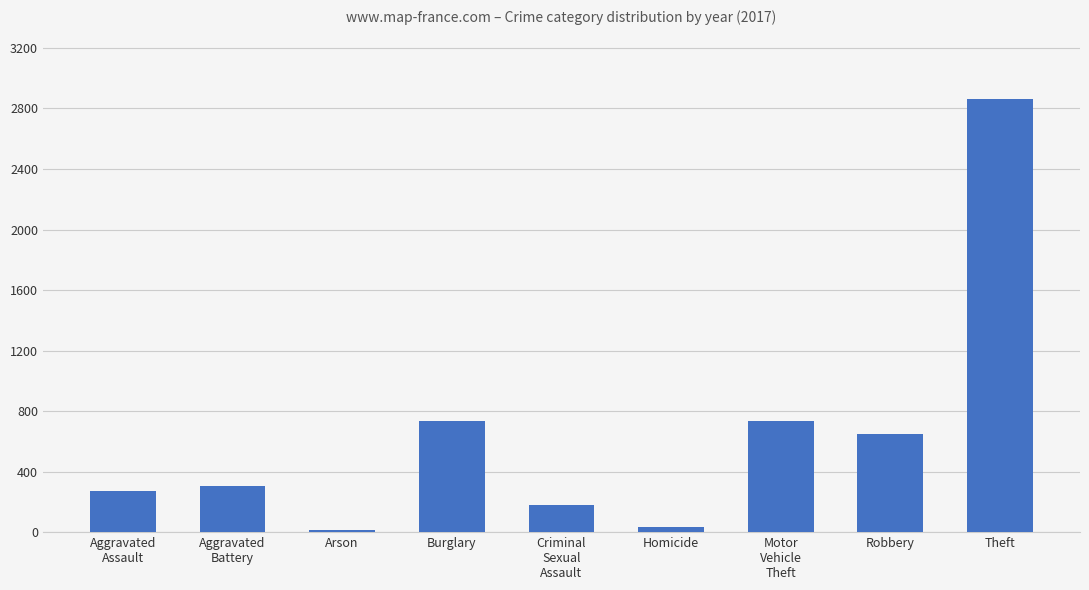

What is the average value?

643